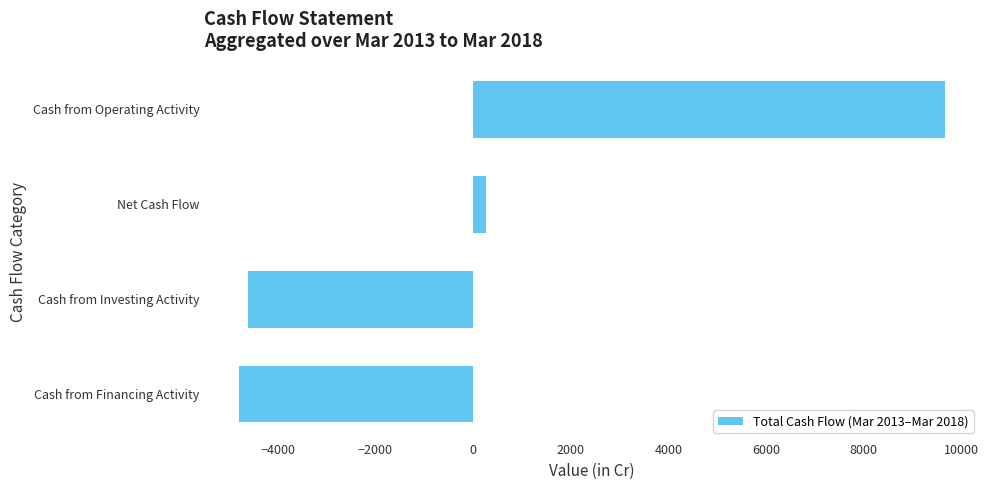

Between Cash from Investing Activity and Cash from Operating Activity, which is larger?

Cash from Operating Activity